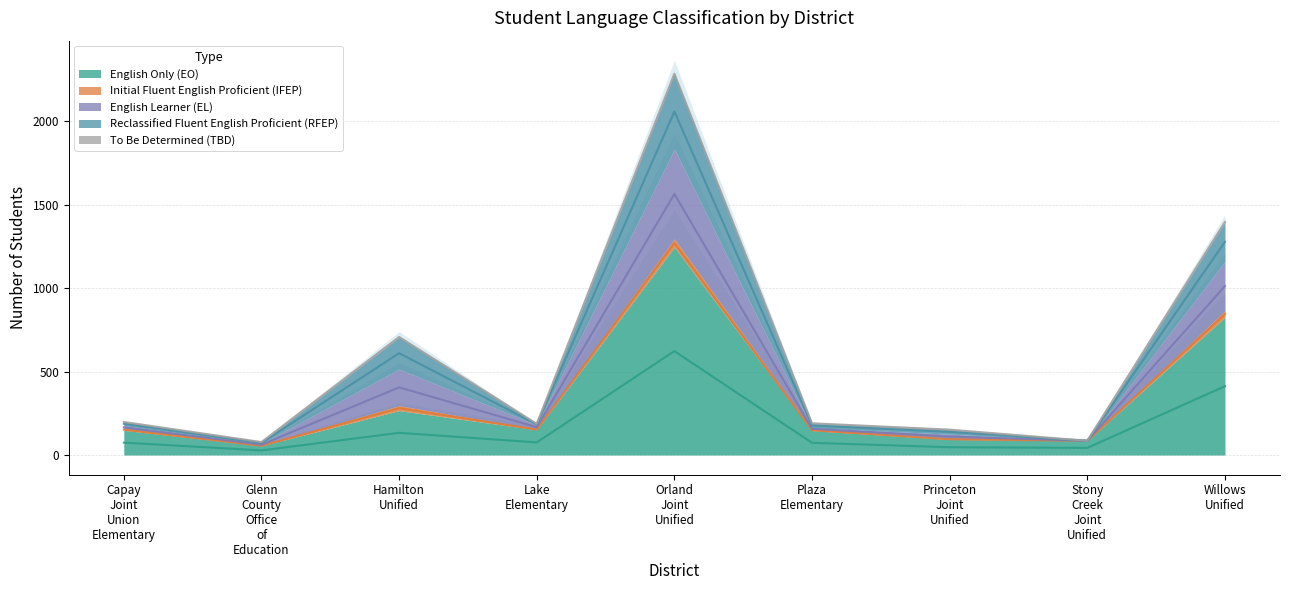

The English Learner (EL) series shows 232.6 at Princeton Joint Unified. True or false?

False